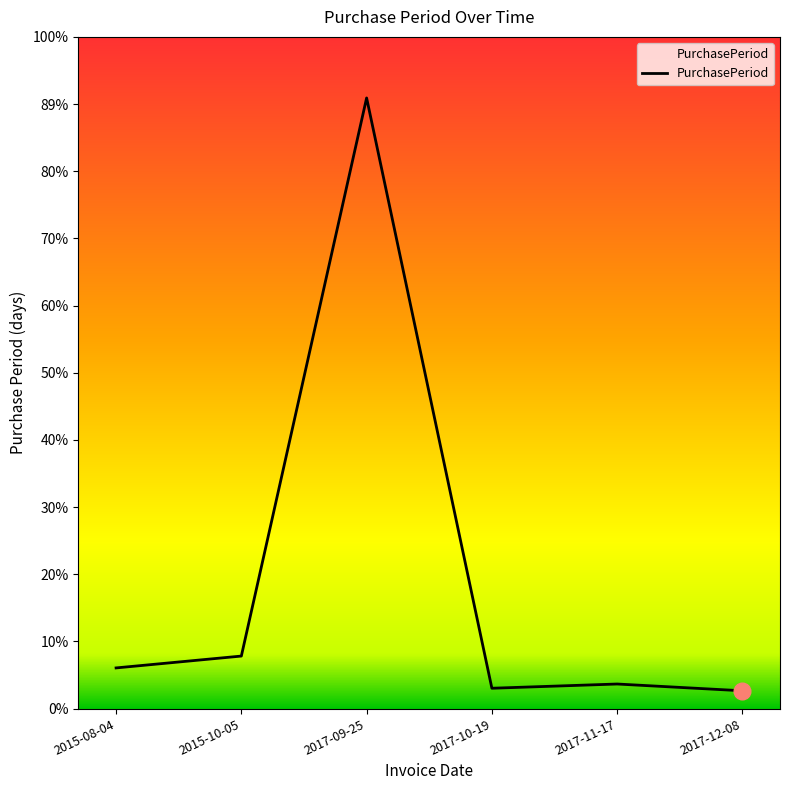

Does the chart display data point markers on the line(s)?

No